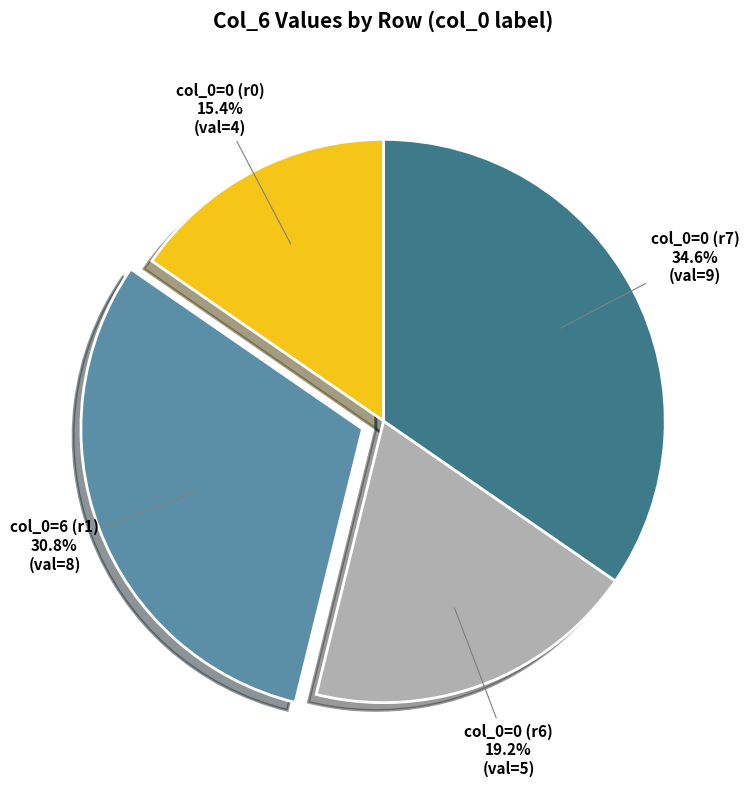

What portion of the pie excludes col_0=0 (r7)?

65.4%